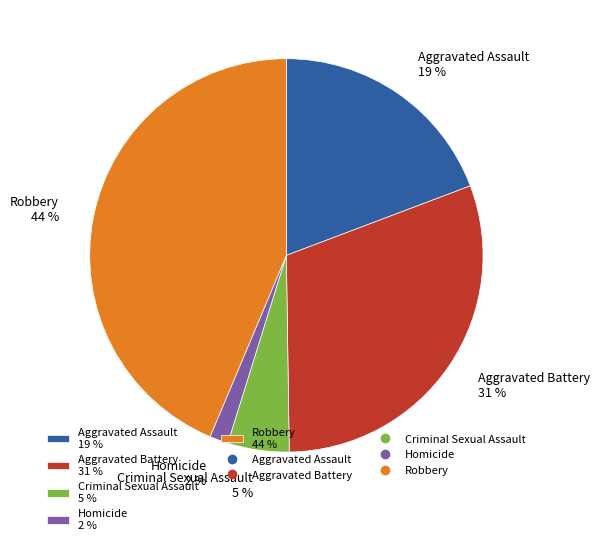

Approximately how many times larger is the value at Criminal Sexual Assault compared to Aggravated Assault?

0.3